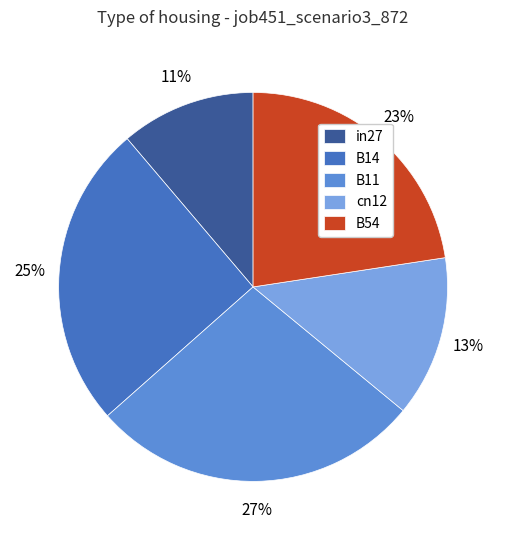

Is in27 the majority of the pie?

No